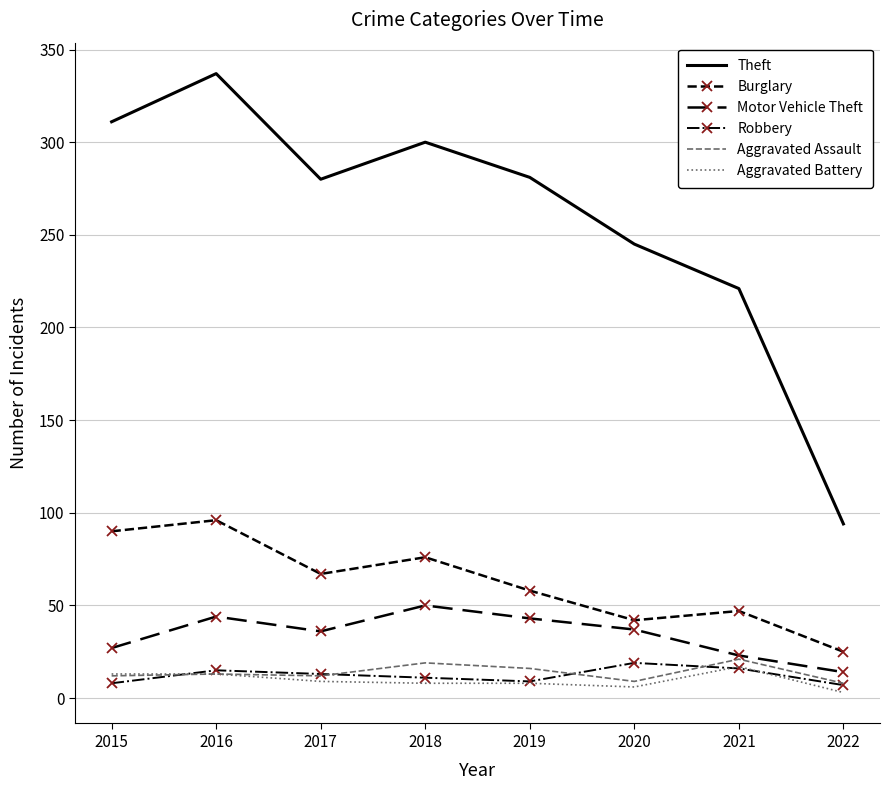

True or false: Aggravated Assault and Theft cross at least once.

False